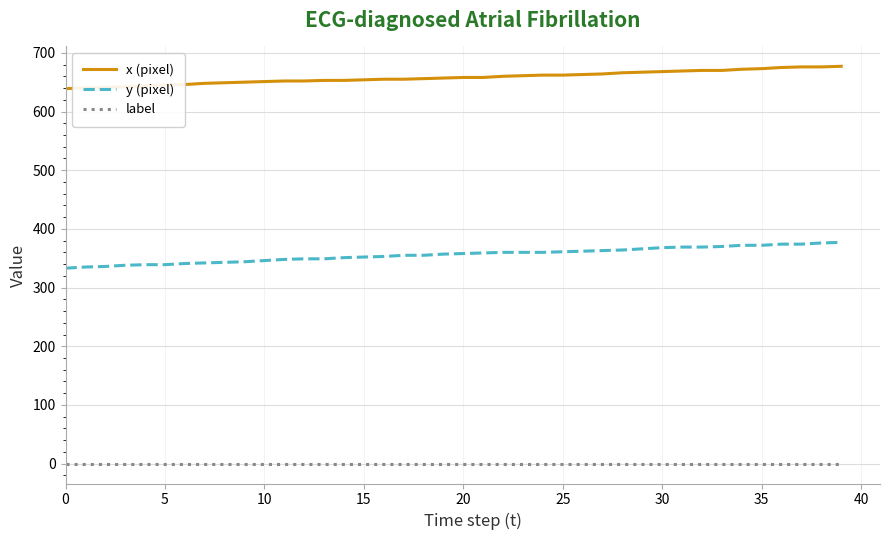

What is the highest value of the x (pixel) series?

677